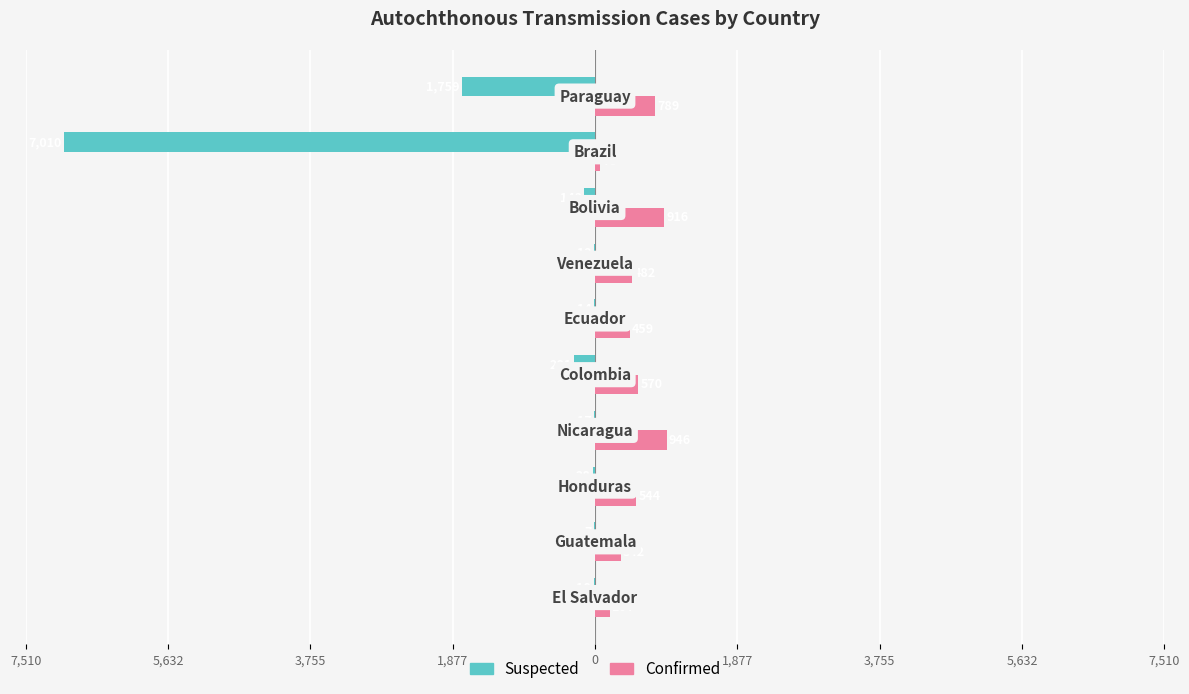

What are all the series names shown in the legend?

Suspected, Confirmed